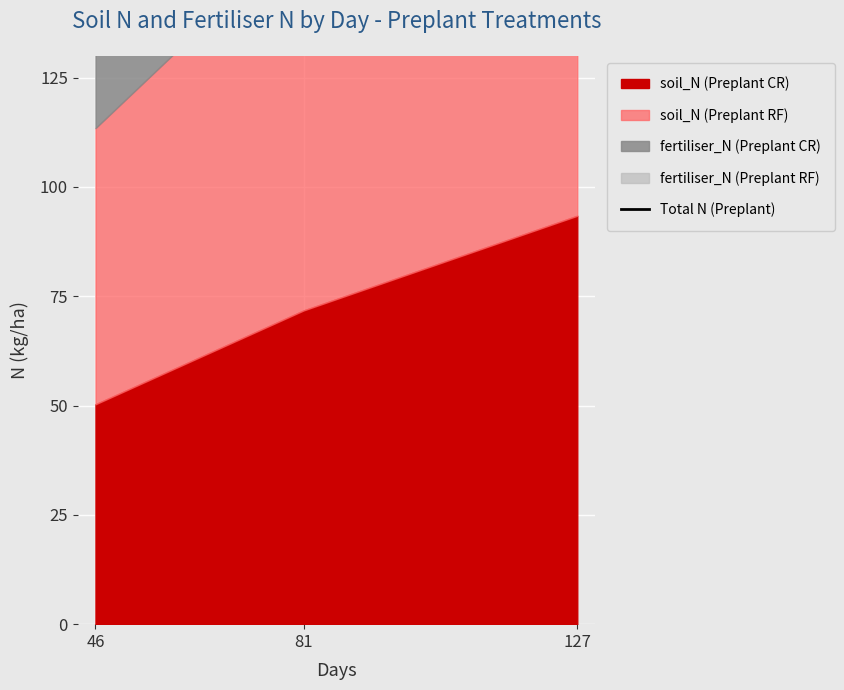

What is the value of the 2nd point from the left?

240.2